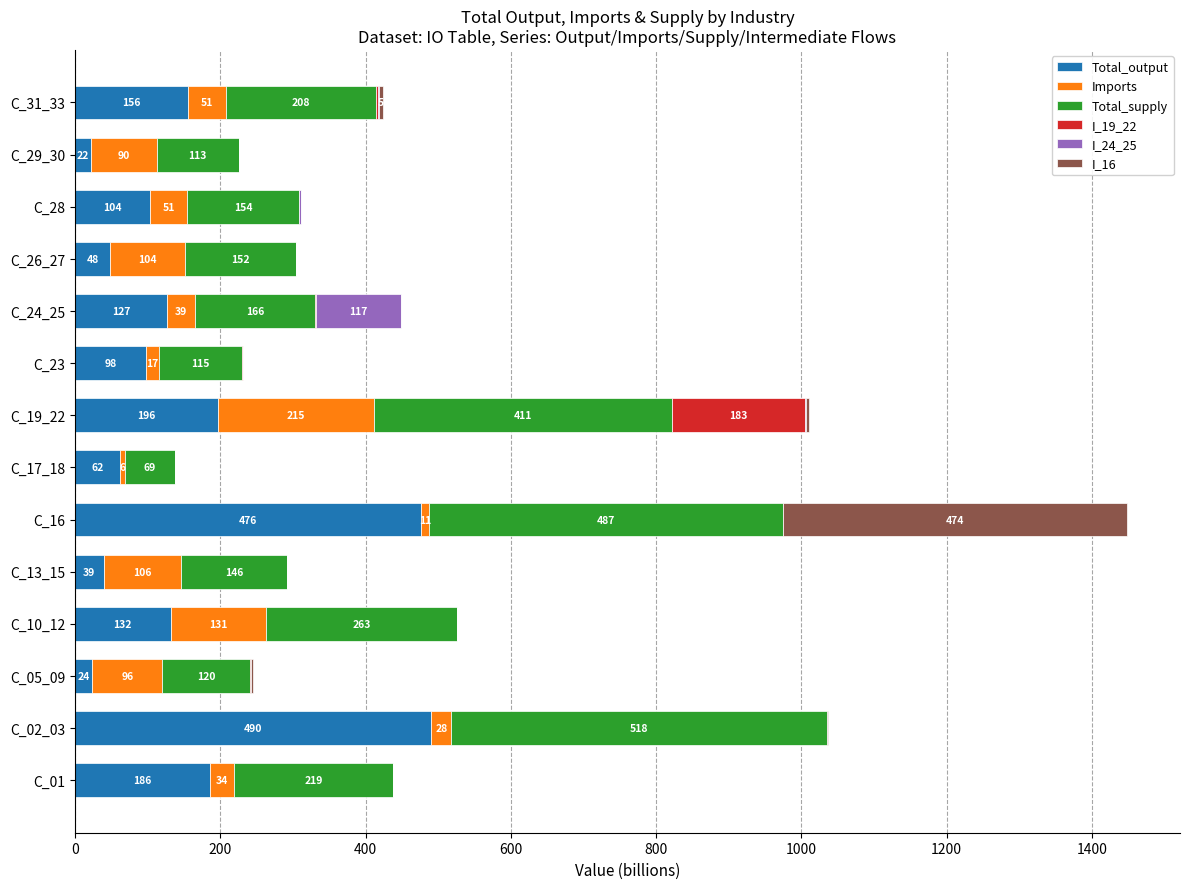

At which label does Total_output reach its peak?

C_02_03